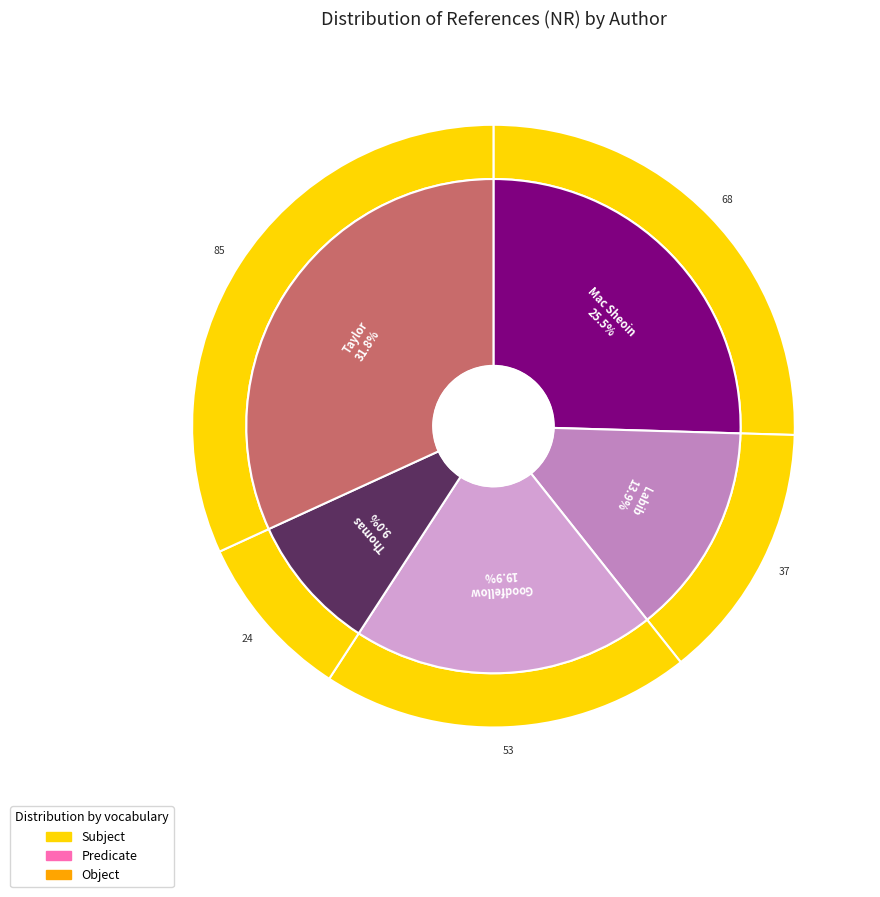

What is the total percentage of Taylor, RH and Thomas, PJ?

40.8%